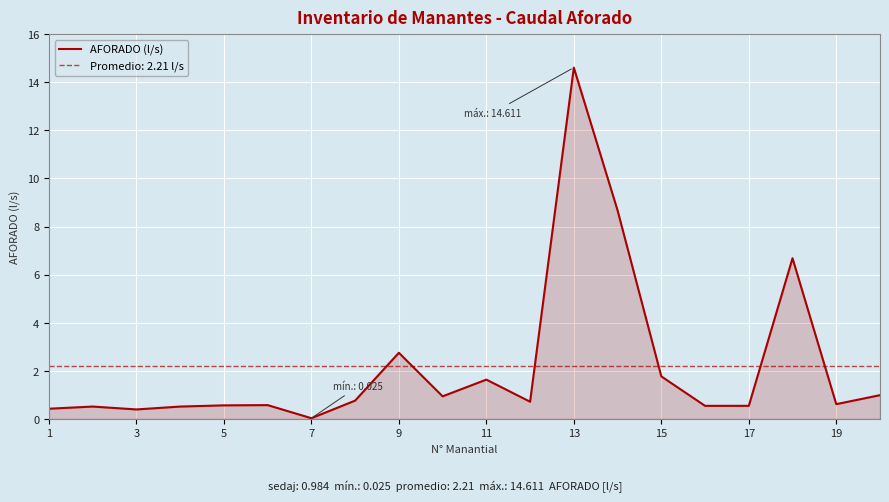

Does the chart display data point markers on the line(s)?

No